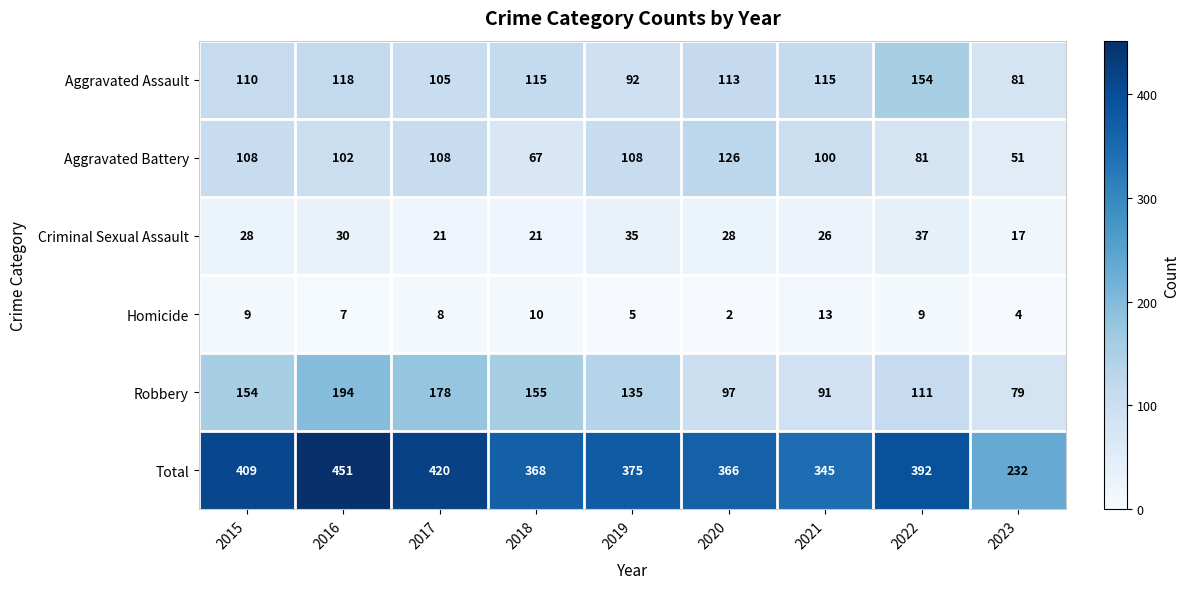

Which series changed the most between 2017 and 2022?

Robbery